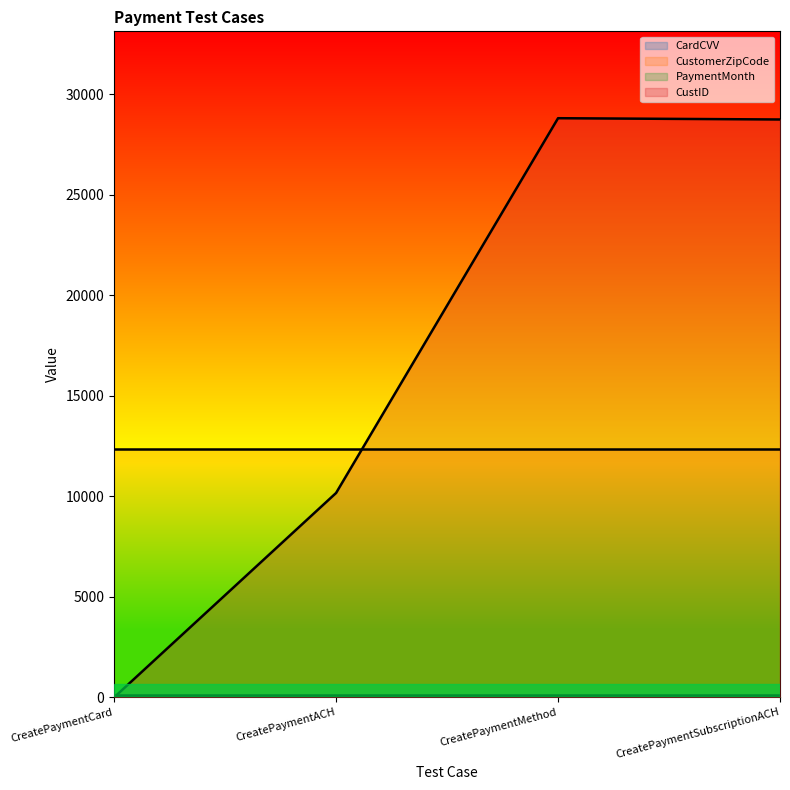

Between CreatePaymentACH and CreatePaymentSubscriptionACH, which series saw the biggest shift?

CustID